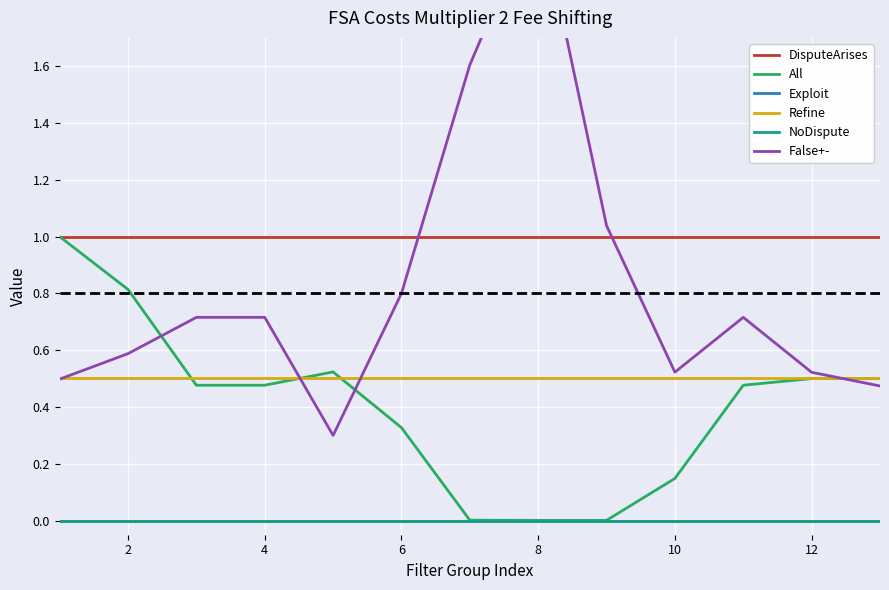

The value of Refine at 9 is 0.5. True or false?

True